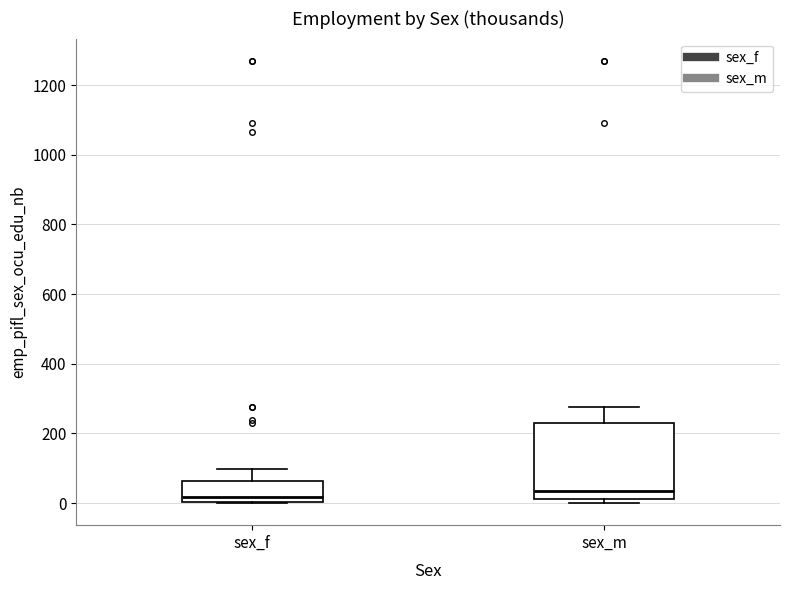

Reading left to right, transcribe this box plot: for each box, give where its median line is, the range the box spans, and where its two whiskers end, as read against the y-axis. The values are not printed on the chart, so give them approximately, as read against the axis.

sex_f: median 20, box 0 to 60, whiskers 0 to 100
sex_m: median 40, box 20 to 220, whiskers 0 to 280